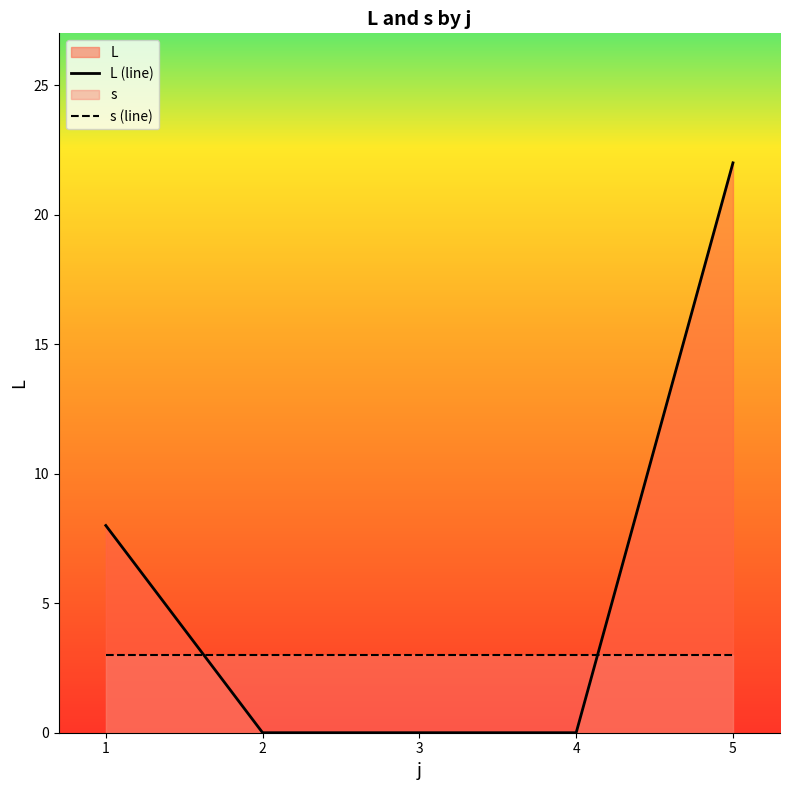

What is the sum of the s (line) values at 1 and 4?

6